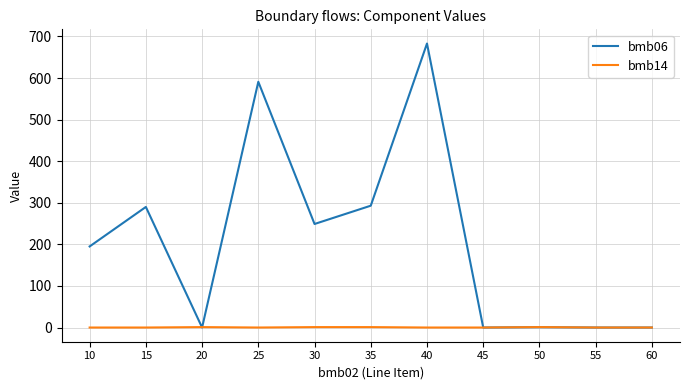

Which category has the highest value across all series?

40